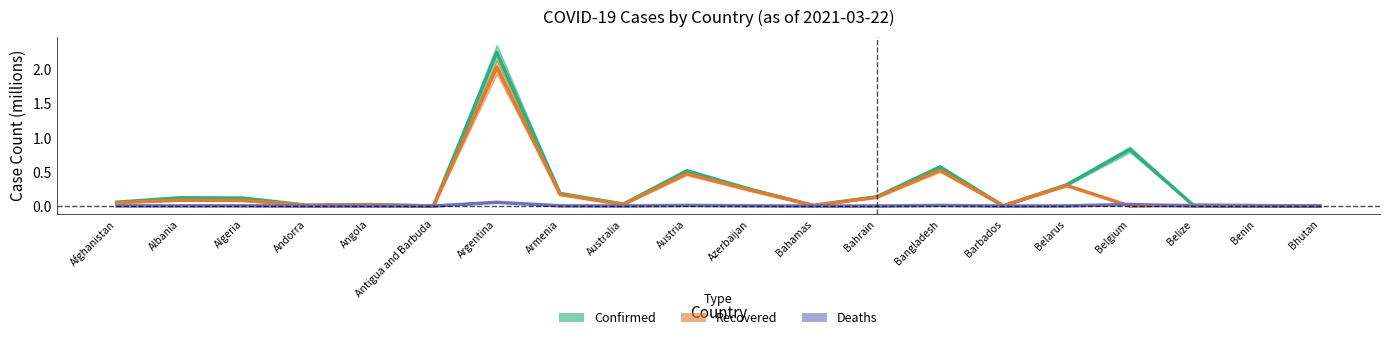

What is the maximum value for Recovered?

2.0